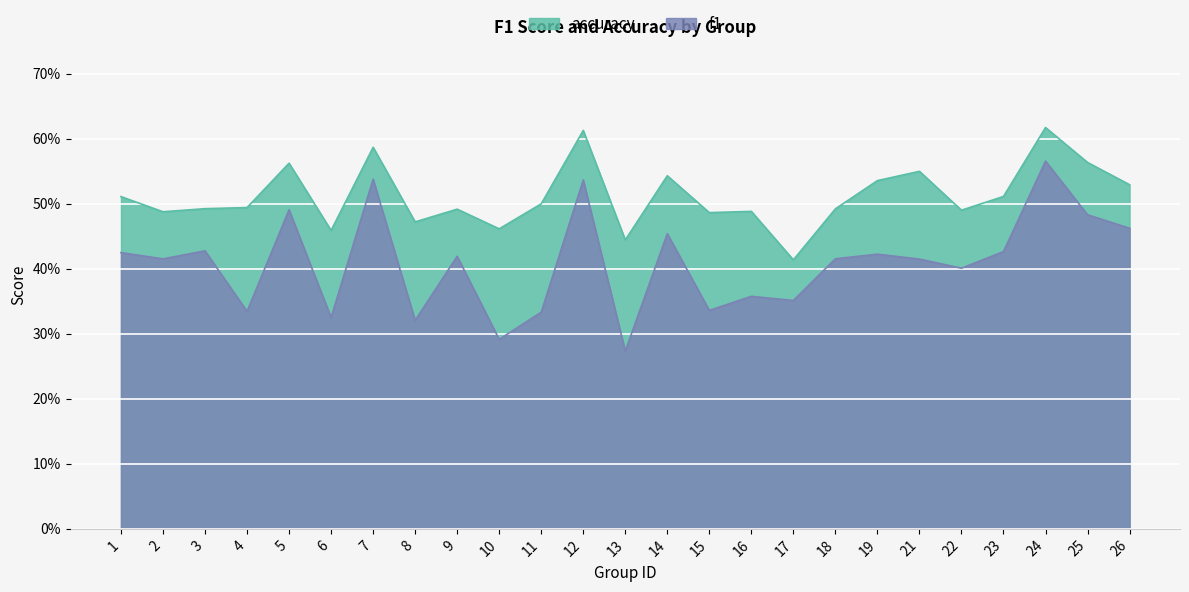

List the labels in order of accuracy value, smallest first.

17, 13, 6, 10, 8, 15, 2, 16, 22, 9, 18, 3, 4, 11, 1, 23, 26, 19, 14, 21, 5, 25, 7, 12, 24